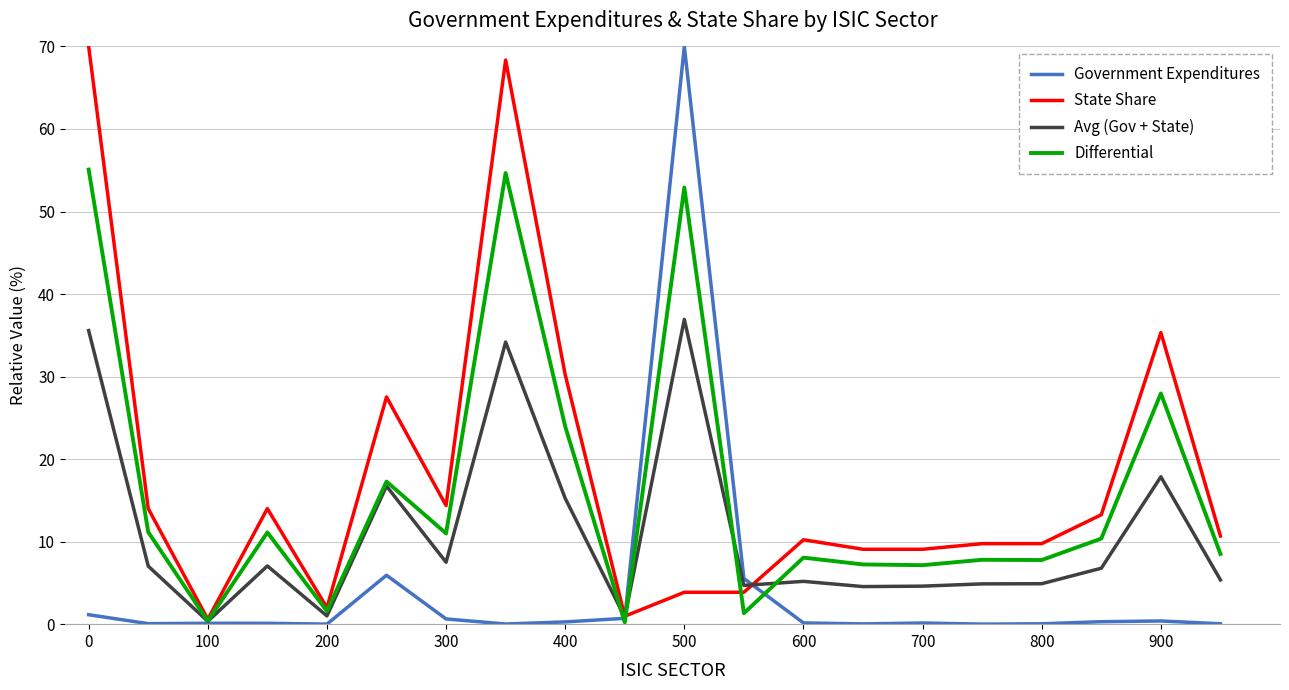

What is the highest value of the Avg (Gov + State) series?

36.9